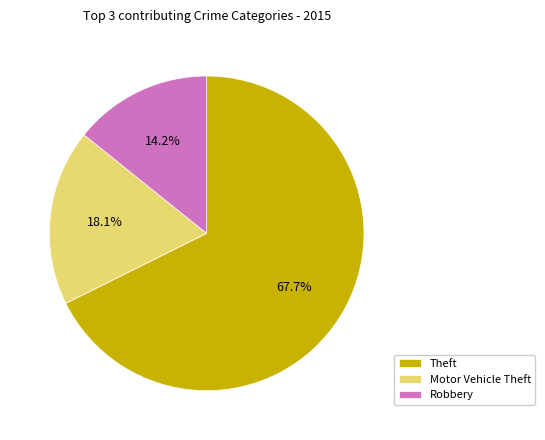

Does Theft account for over 50% of the chart?

Yes